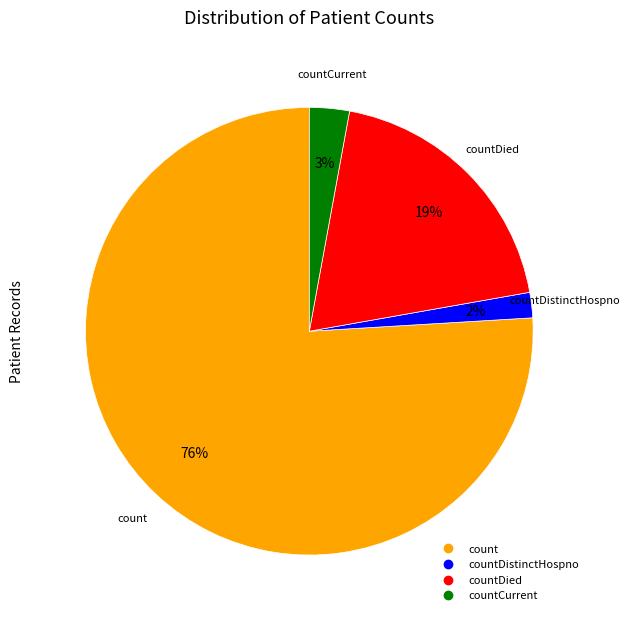

To the nearest percent, what is the difference between the largest and smallest slice percentages?

74%